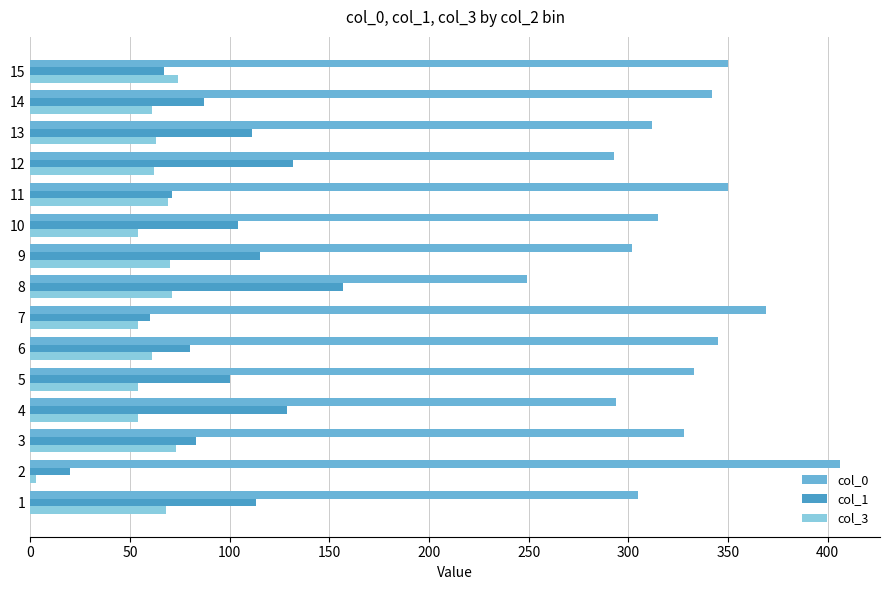

At 5, list the series in order from smallest to largest.

col_3, col_1, col_0